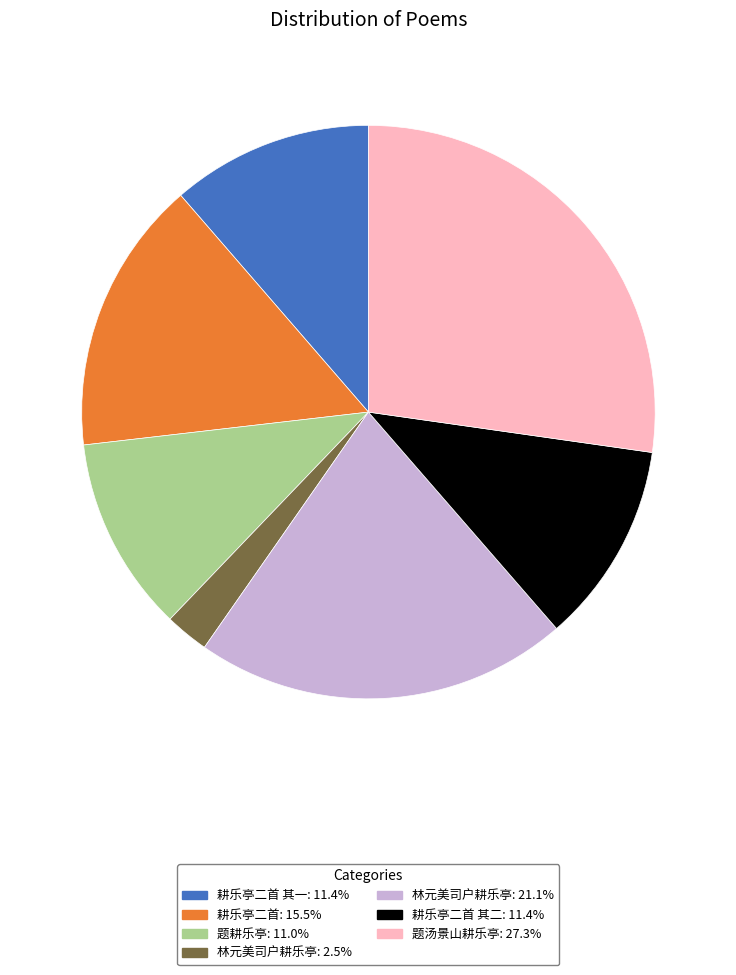

Count the number of slices in the pie.

7